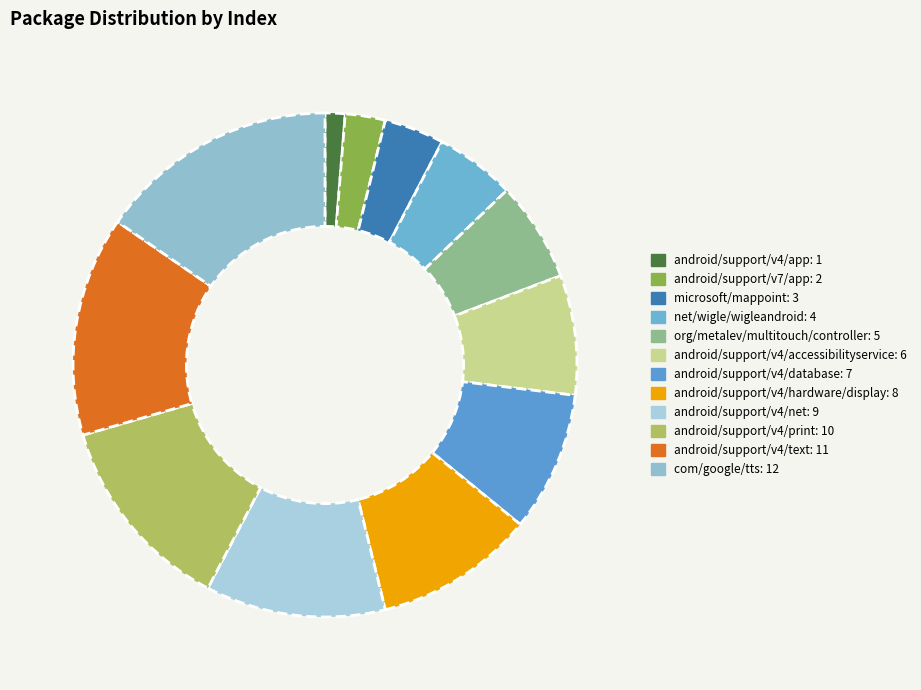

What is the change in value from android/support/v4/accessibilityservice to com/google/tts?

+6